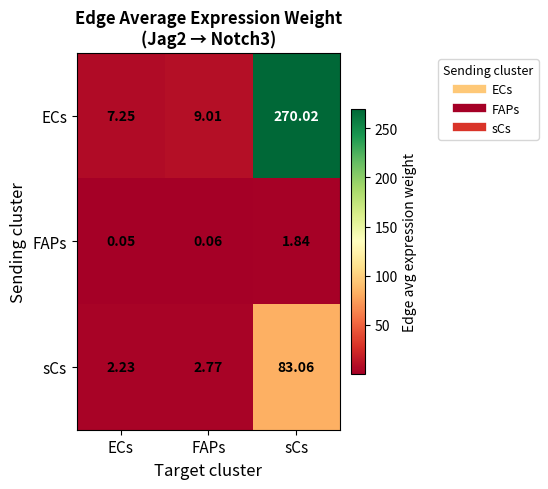

Between FAPs and sCs, which series saw the biggest shift?

ECs